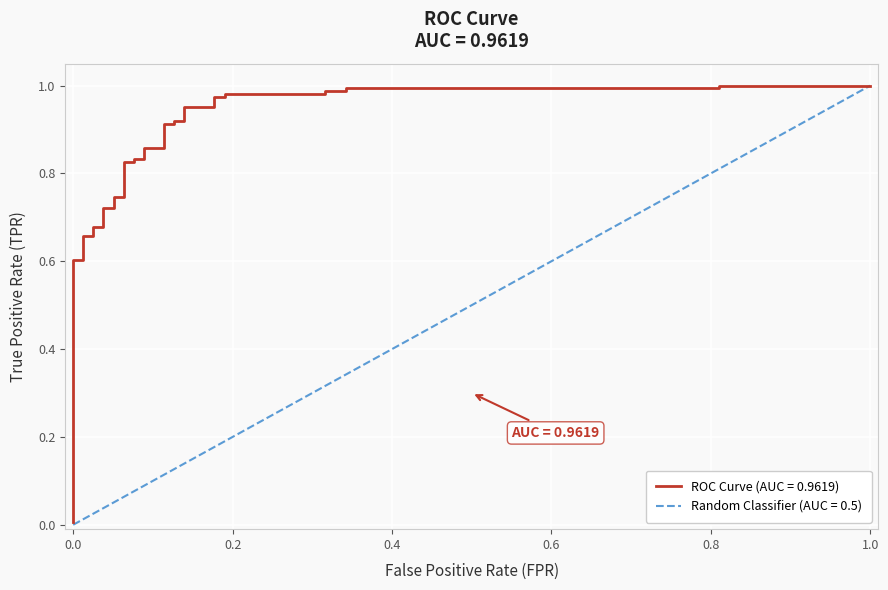

What is the value of the 21st point from the left?

0.9